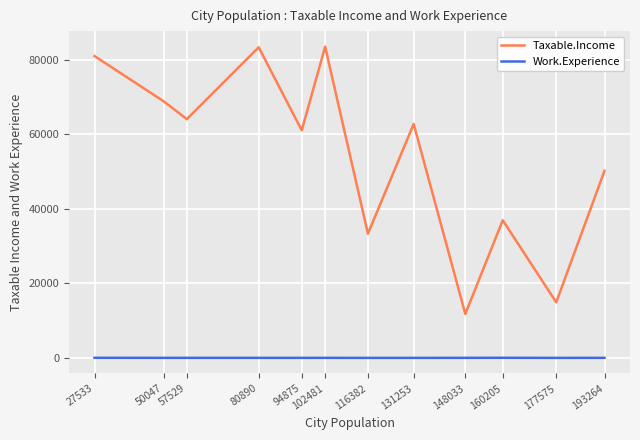

How many categories are shown in the chart?

12